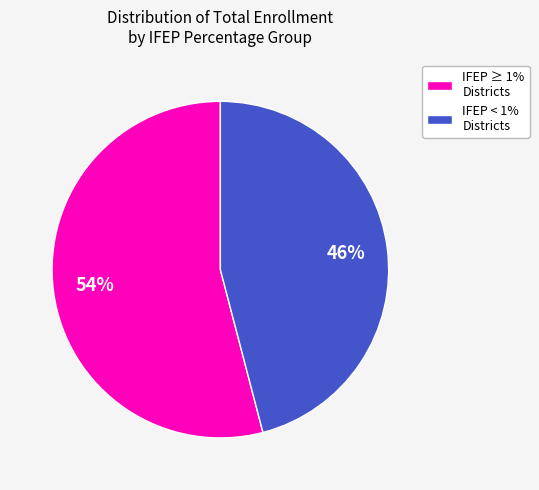

Between IFEP < 1% Districts and IFEP ≥ 1% Districts, which is larger?

IFEP ≥ 1% Districts